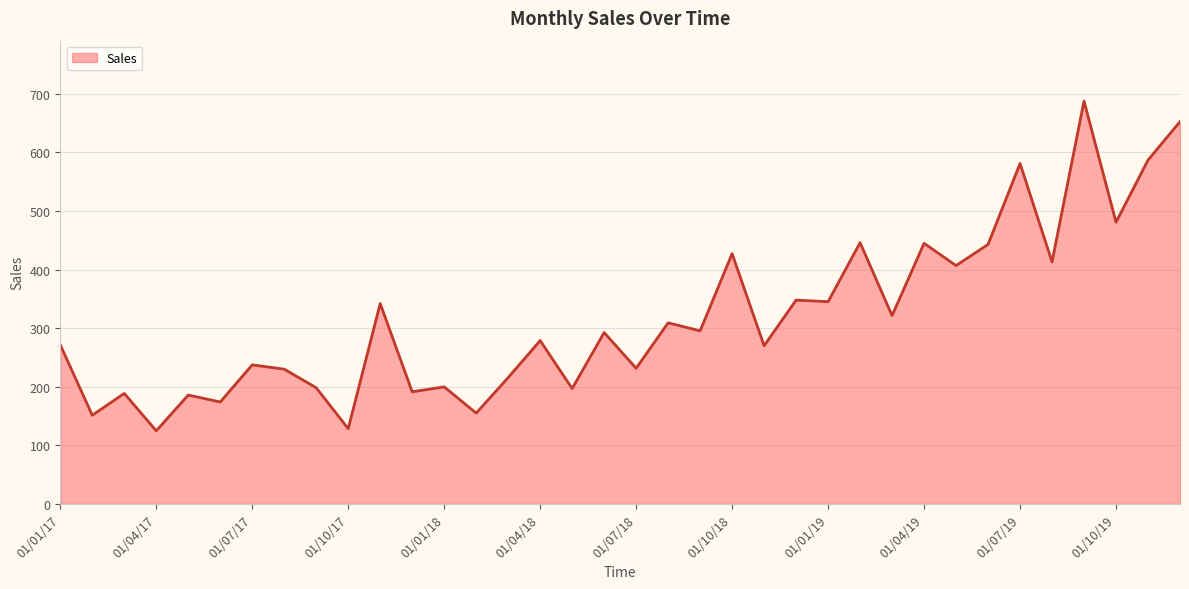

Does the chart have visible grid lines?

Yes